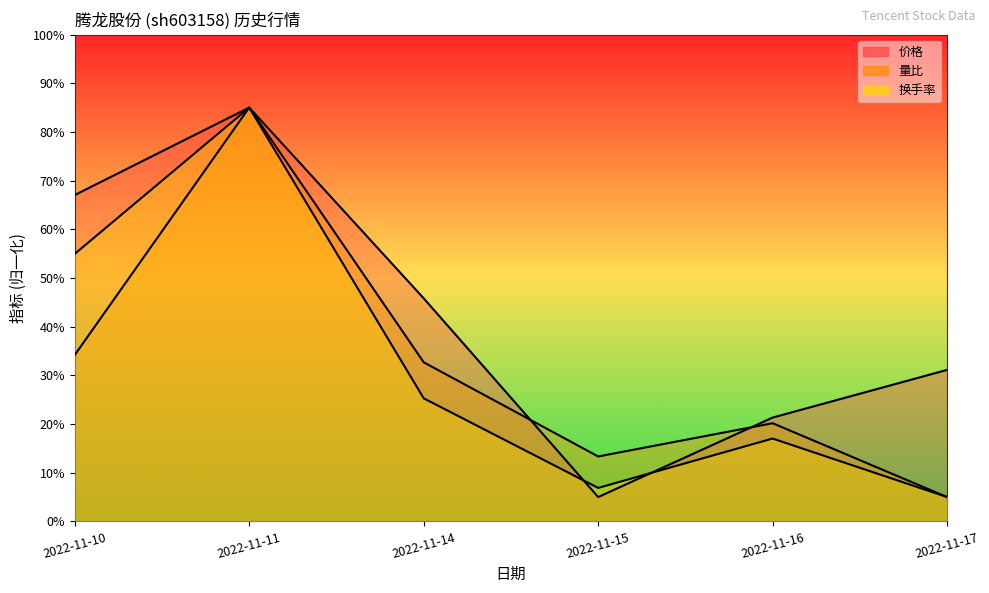

Which label corresponds to the smallest value in the chart?

2022-11-15